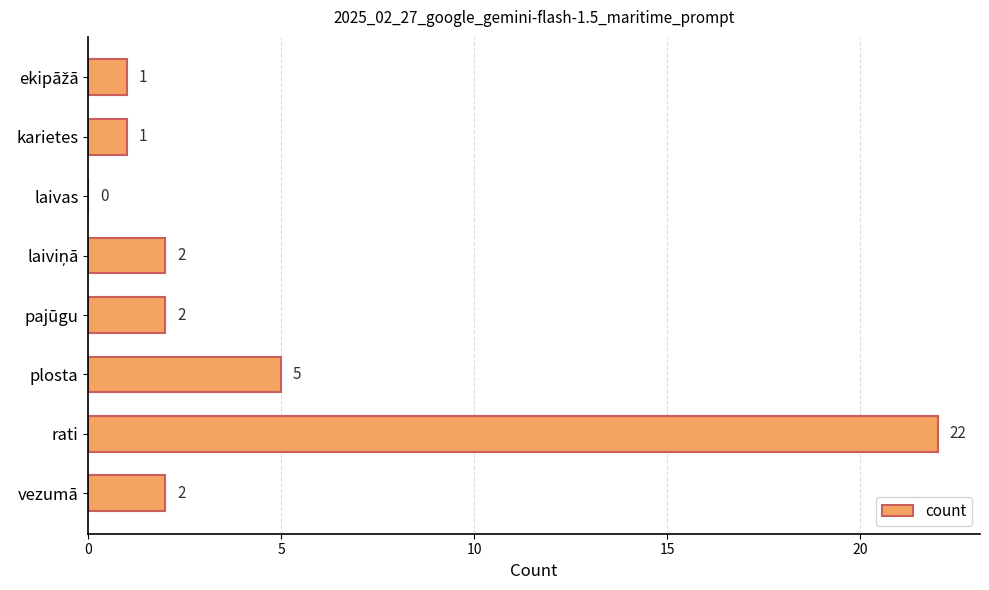

What is the change in value from karietes to plosta?

+4